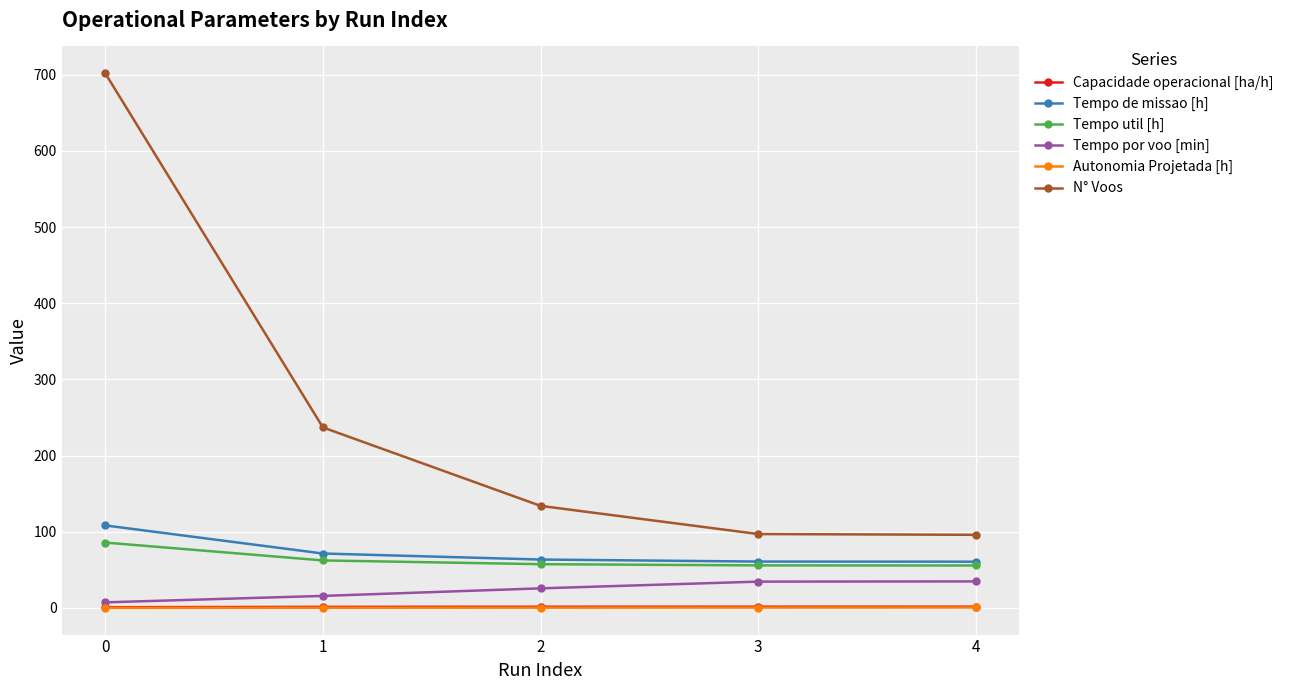

Is the value of Tempo util [h] at 1 greater than the value of N° Voos at 3?

No